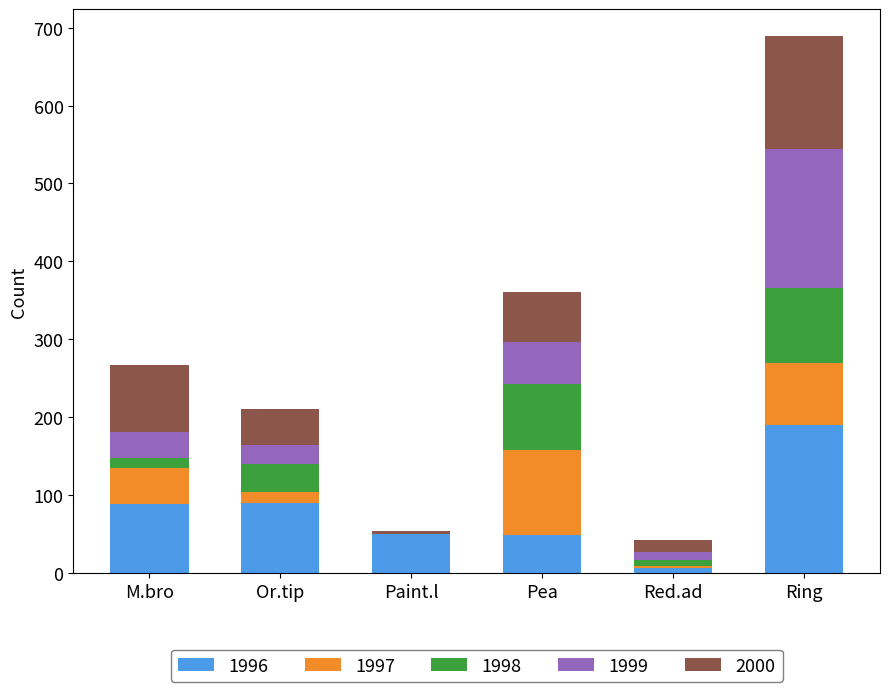

At which category is the sum across all series the highest?

Ring